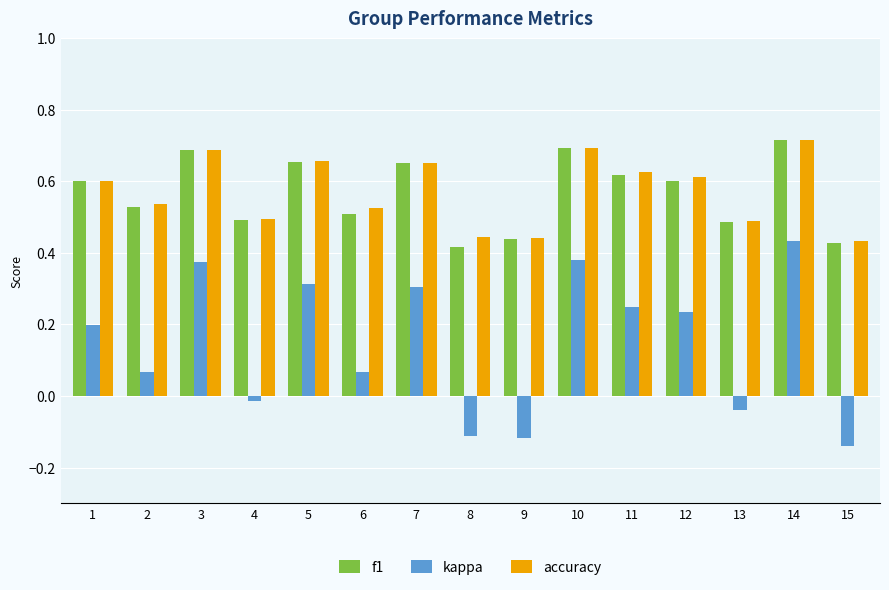

What is the difference between the maximum and minimum values in the accuracy series?

0.3